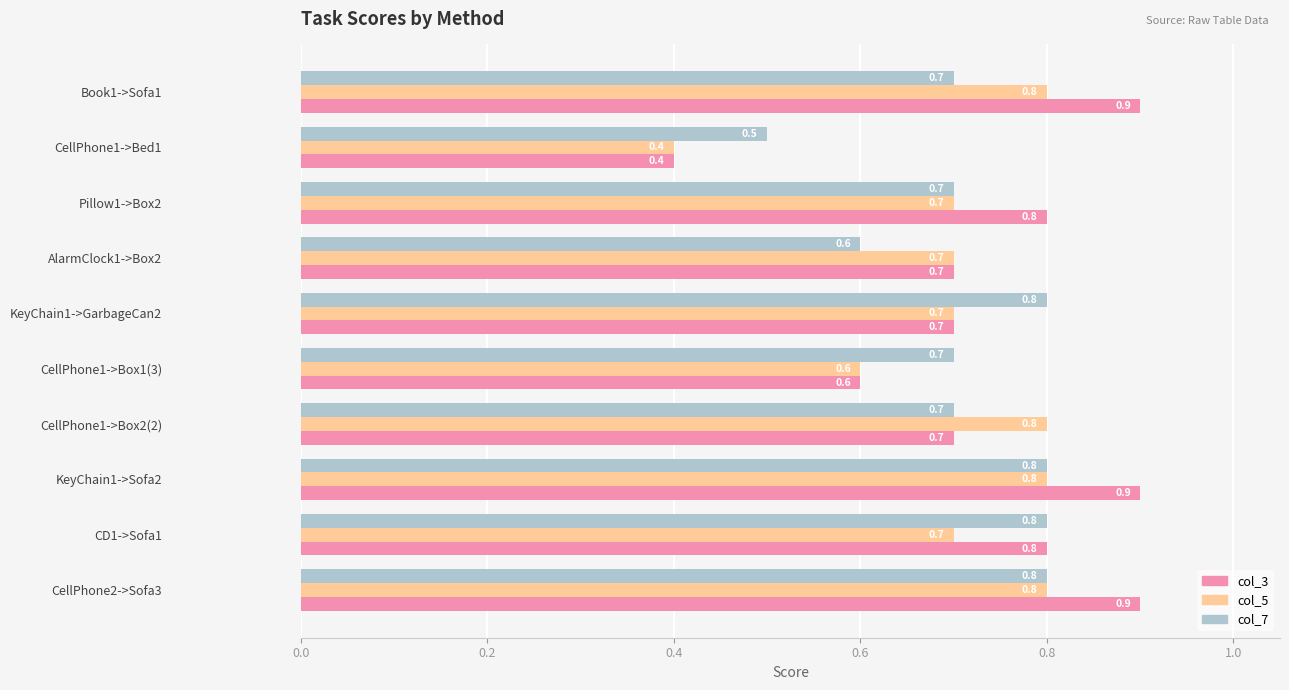

Rank the series by their average value, from lowest to highest.

col_5, col_7, col_3